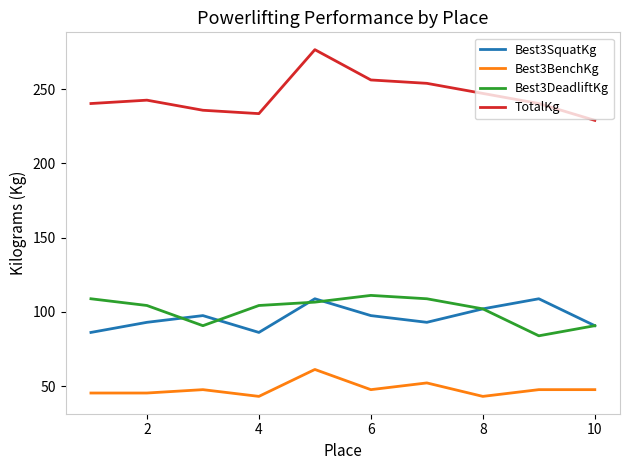

True or false: Best3SquatKg and Best3BenchKg cross at least once.

False